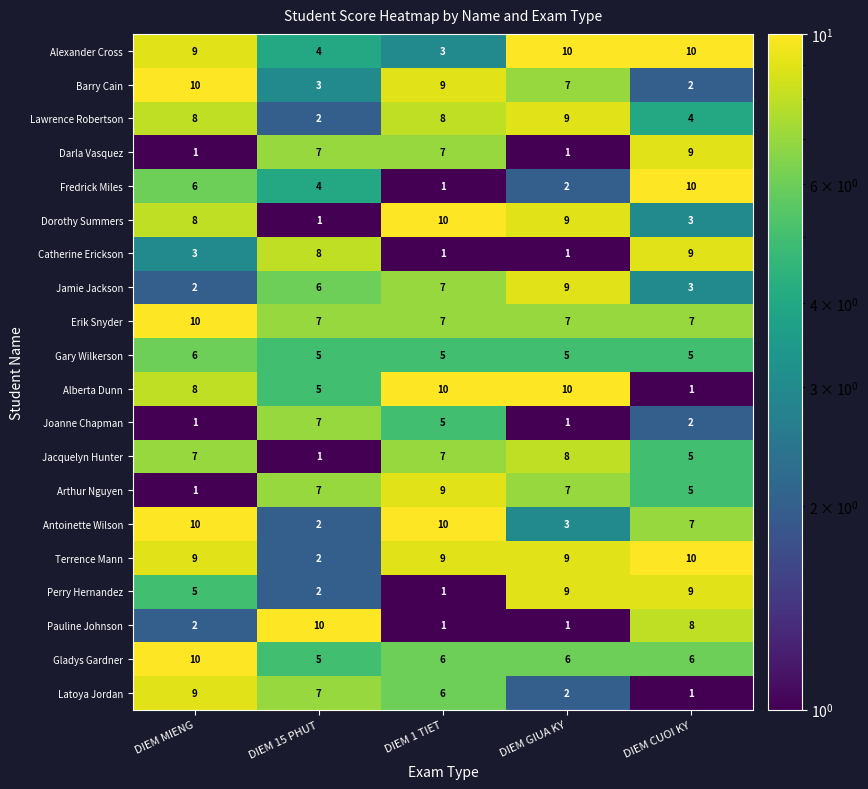

What is the difference between the maximum and second lowest values in the Fredrick Miles series?

8